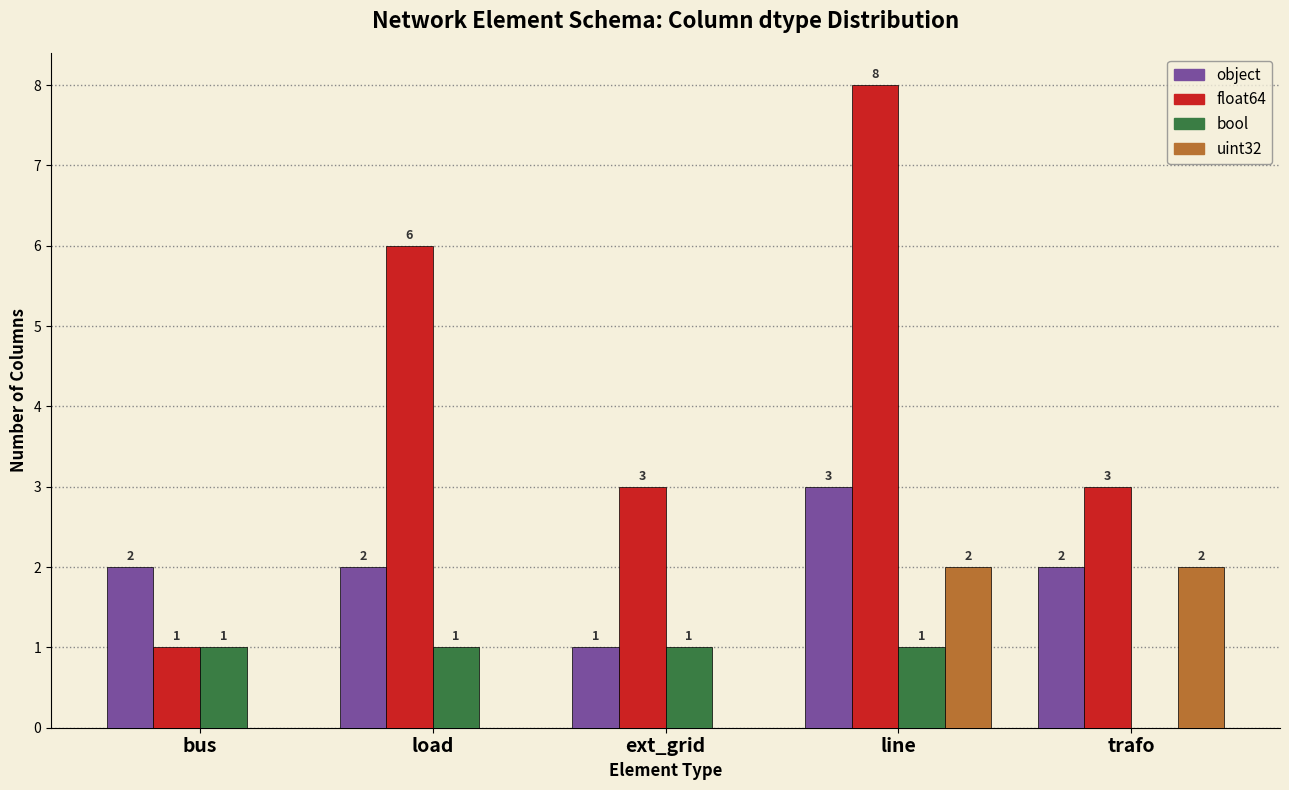

Which series has the largest total across all categories?

float64